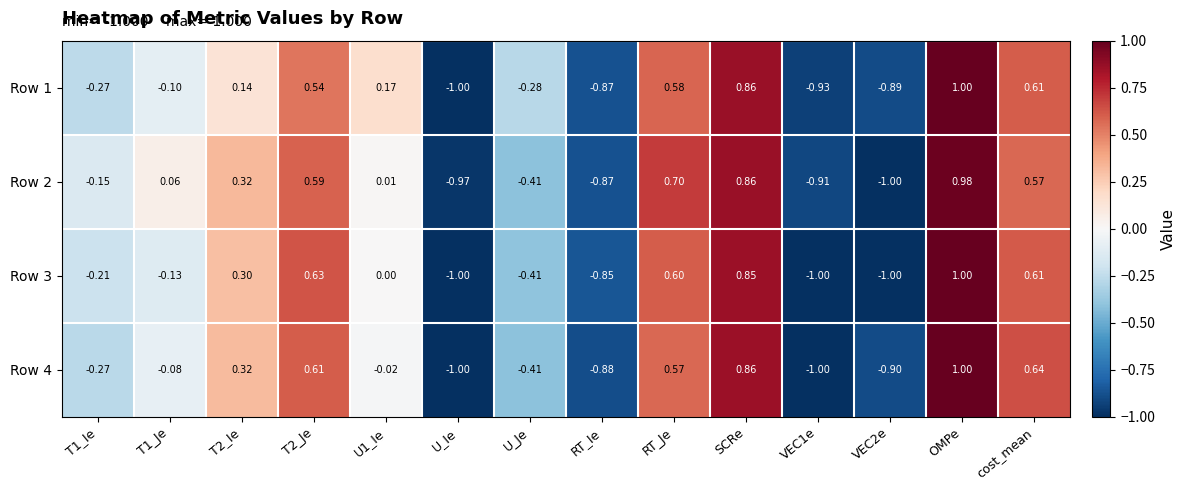

Which category has the highest value across all series?

OMPe